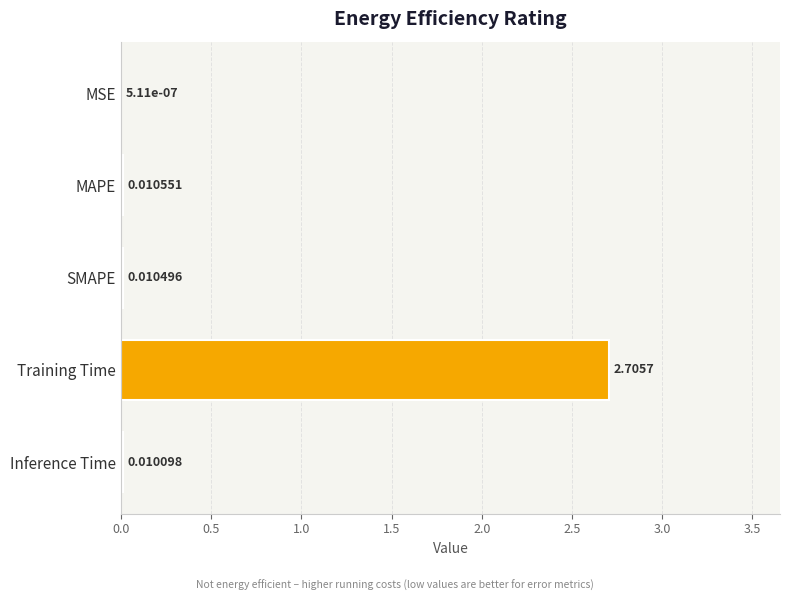

What is the change in value from MSE to Training Time?

+2.7